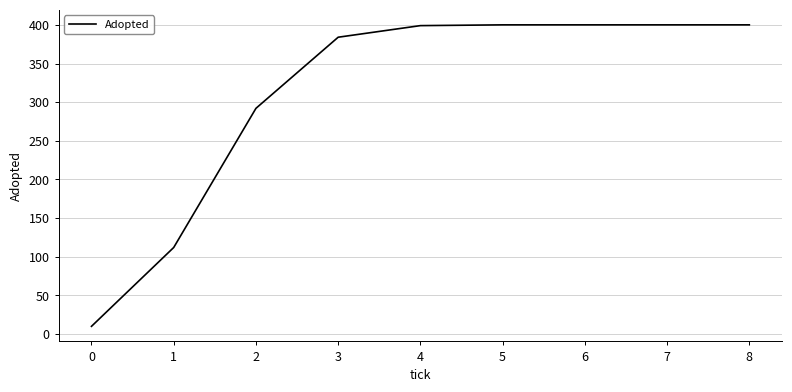

What is the sum of the values at 5 and 6?

800